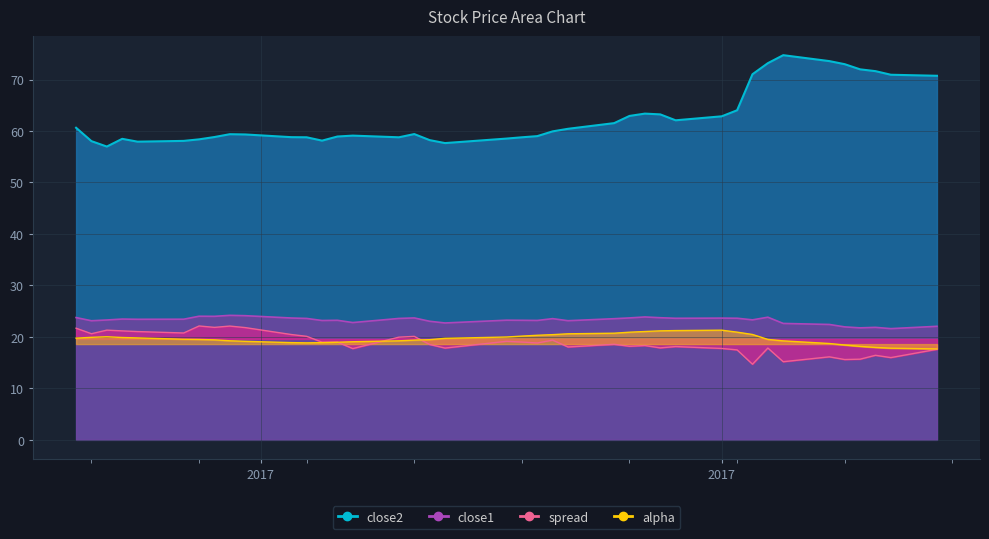

True or false: close1 and alpha intersect in this chart.

False